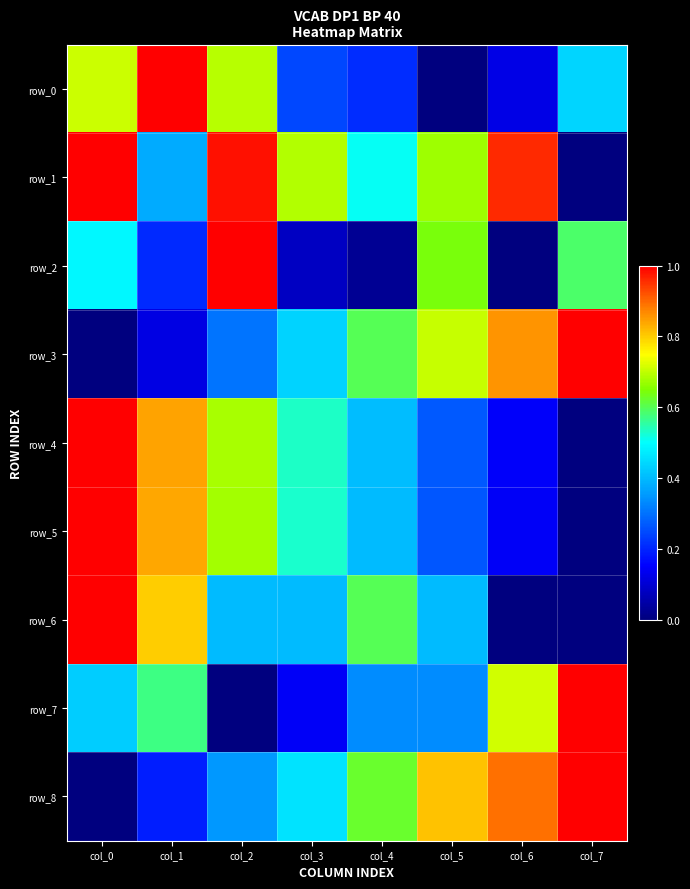

What is the sum of the row_5 values at col_0 and col_5?

1.3